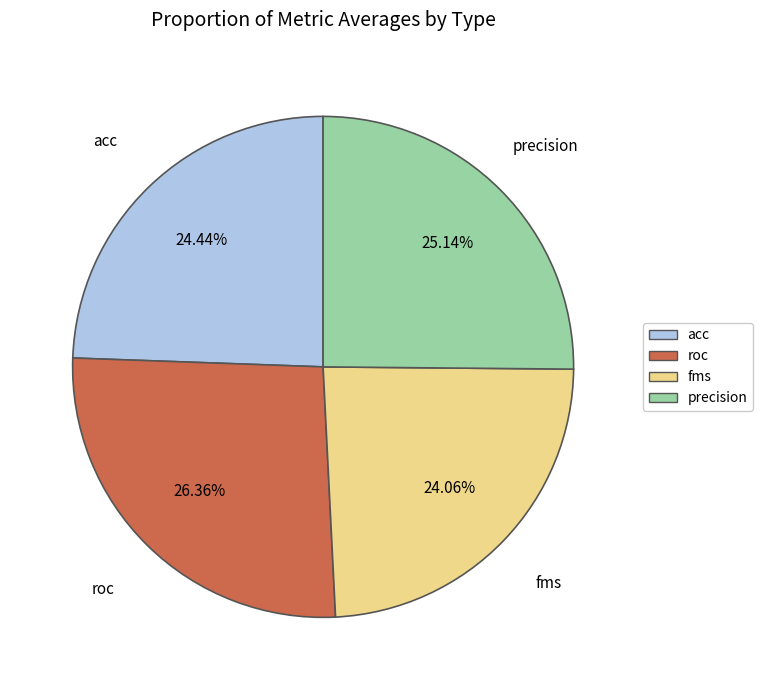

Does acc represent more than half of the total?

No